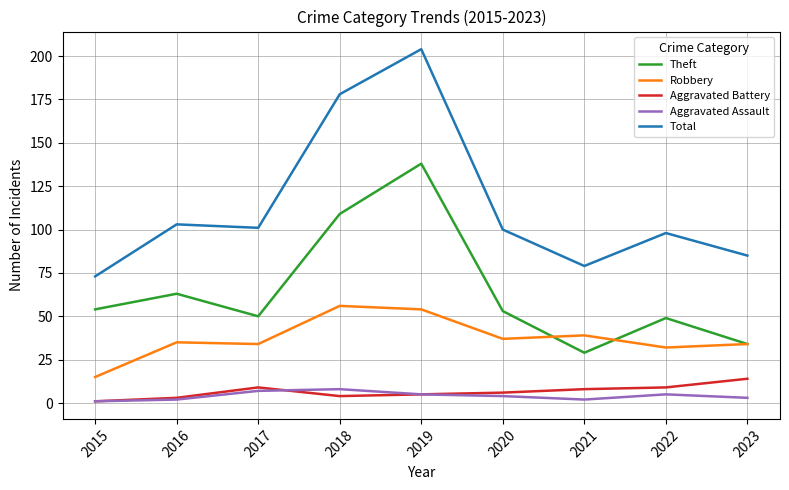

In Robbery, how many points are higher than both neighbors (excluding endpoints)?

3